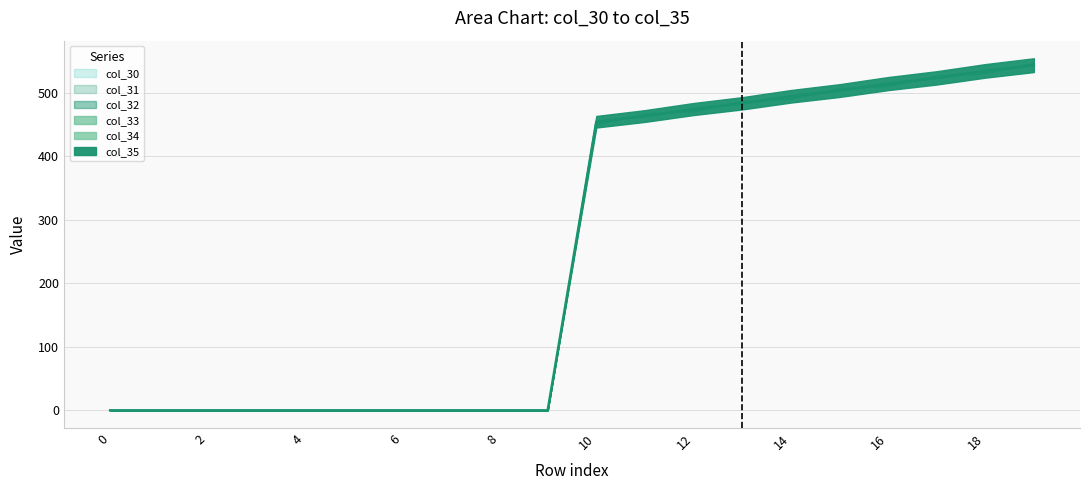

Is it true that col_34 equals 301.4 at 3?

False